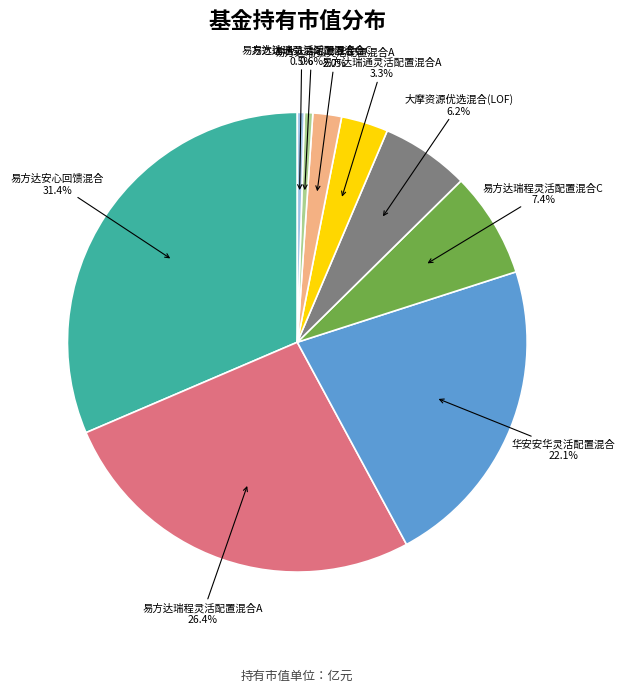

Is there any slice that represents more than half of the pie?

No